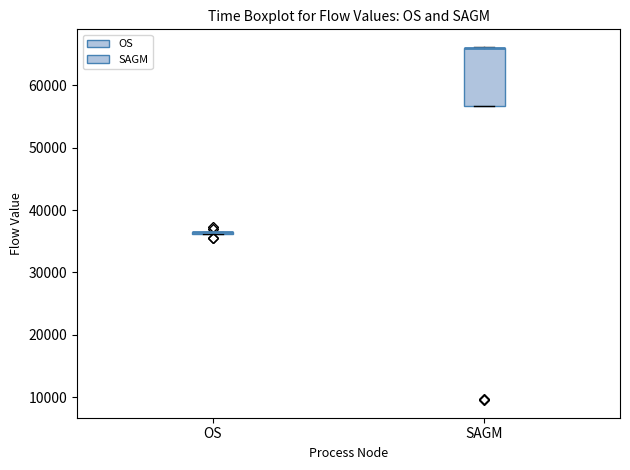

Which box is the tallest, from its lower edge to its upper edge?

SAGM